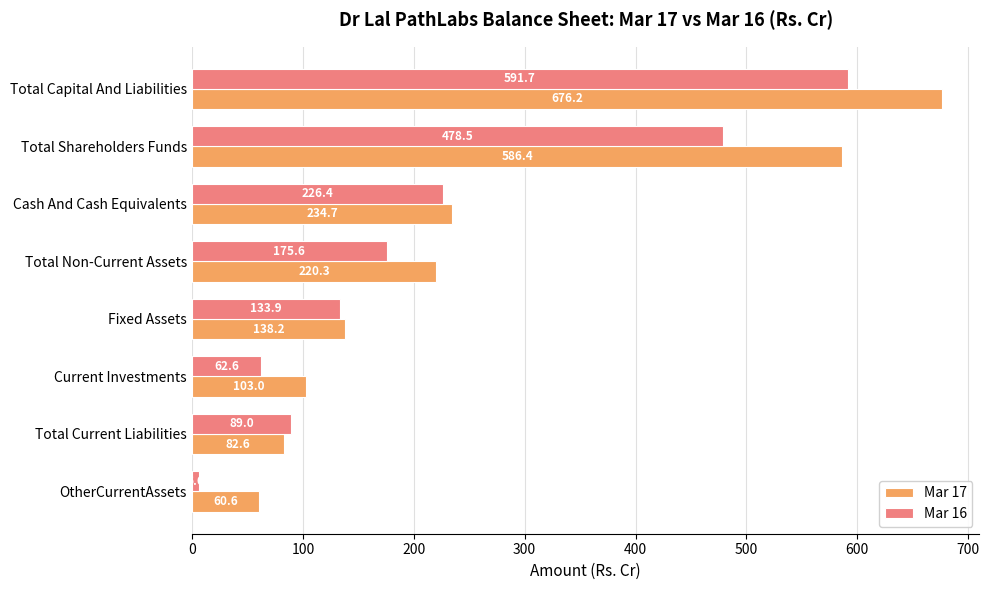

How many data points in Mar 16 are less than 175?

4